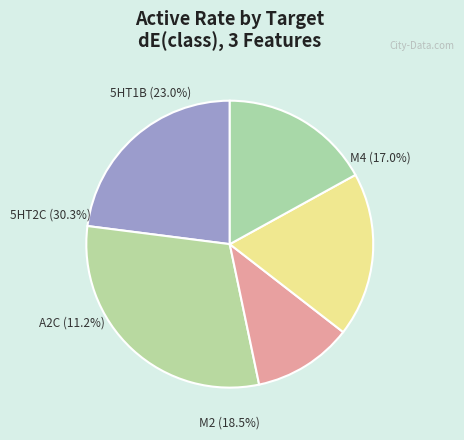

To the nearest percent, what is the average slice percentage?

20%